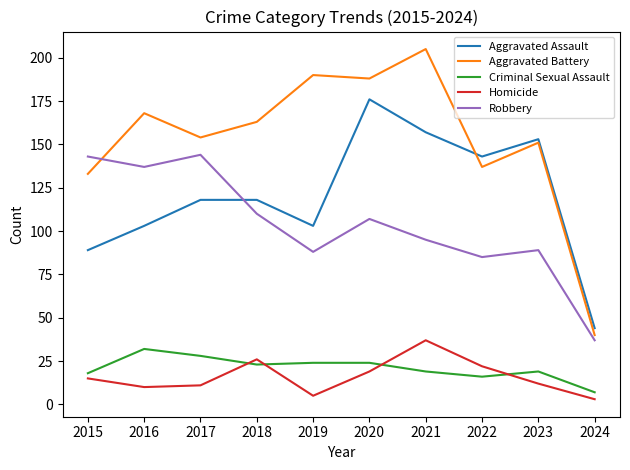

What is the minimum value for Aggravated Battery?

40